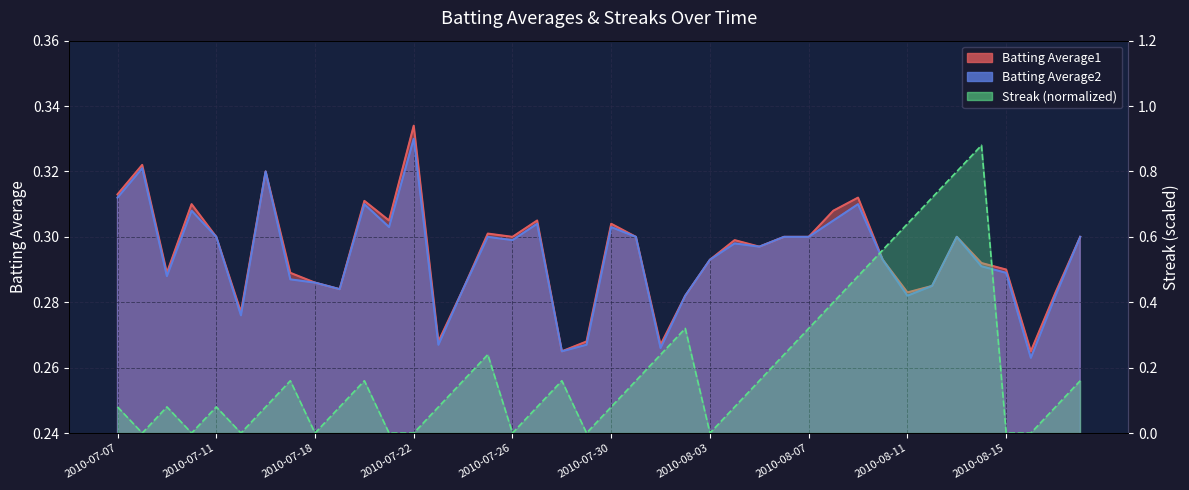

Where is the first local minimum for Batting Average1?

2010-07-09